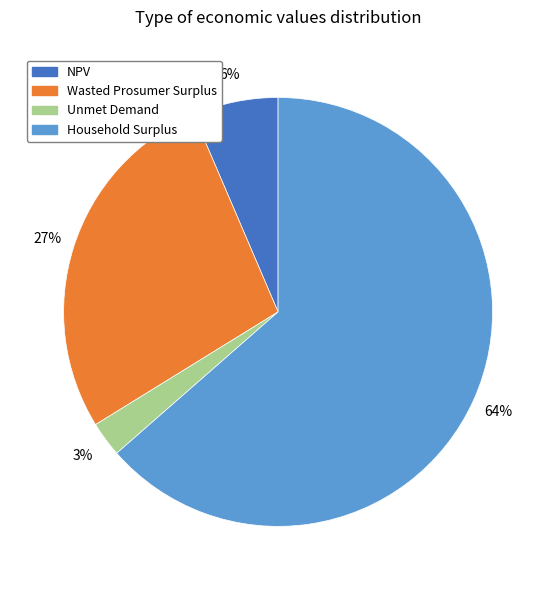

What is the smallest slice in the pie chart?

Unmet Demand